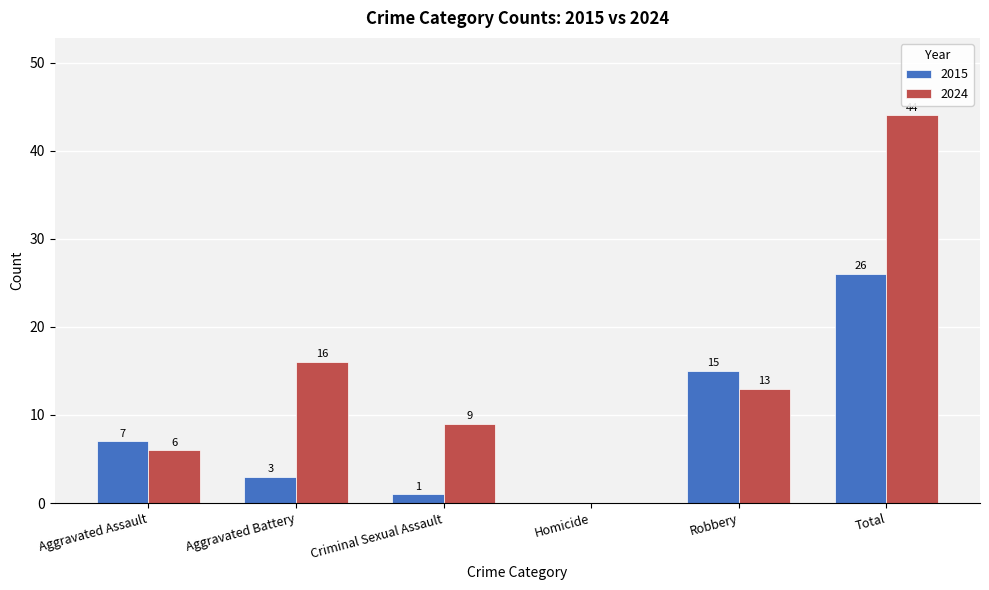

What is the total value across all series at Aggravated Assault?

13